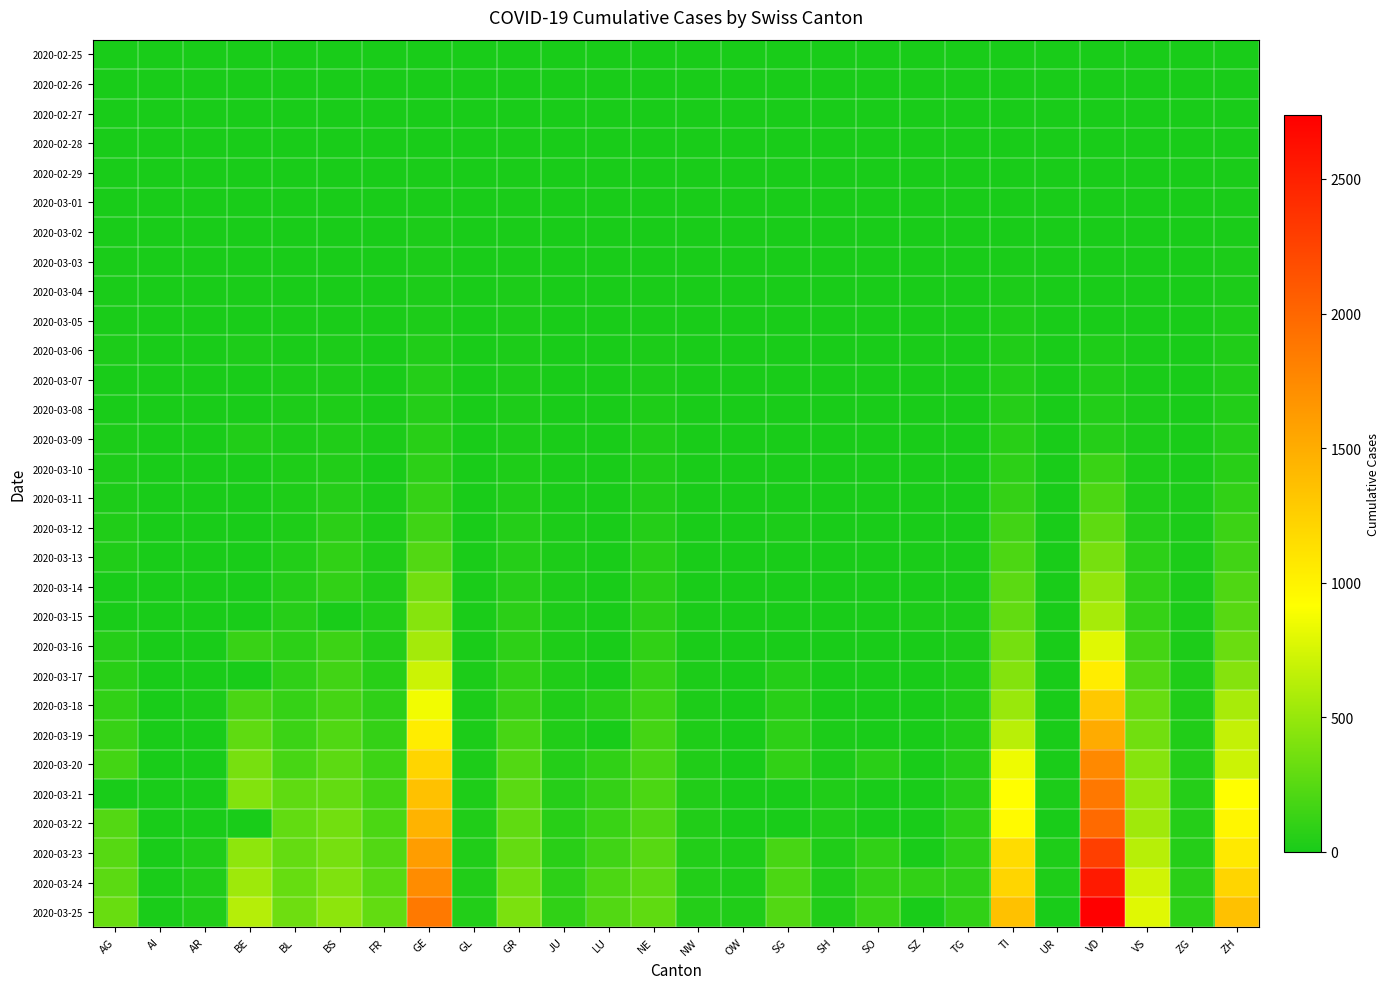

Reading right to left, list all the values displayed in this chart.

2020-02-25: ZH=0	ZG=0	VS=0	VD=0	UR=0	TI=0	TG=0	SZ=0	SO=0	SH=0	SG=0	OW=0	NW=0	NE=0	LU=0	JU=0	GR=0	GL=0	GE=0	FR=0	BS=0	BL=0	BE=0	AR=0	AI=0	AG=0
2020-02-26: ZH=0	ZG=0	VS=0	VD=0	UR=0	TI=1	TG=0	SZ=0	SO=0	SH=0	SG=0	OW=0	NW=0	NE=0	LU=0	JU=0	GR=2	GL=0	GE=1	FR=0	BS=0	BL=0	BE=0	AR=0	AI=0	AG=0
2020-02-27: ZH=2	ZG=0	VS=0	VD=0	UR=0	TI=1	TG=0	SZ=0	SO=0	SH=0	SG=0	OW=0	NW=0	NE=0	LU=0	JU=1	GR=2	GL=0	GE=1	FR=0	BS=1	BL=0	BE=0	AR=0	AI=0	AG=0
2020-02-28: ZH=2	ZG=0	VS=1	VD=0	UR=0	TI=1	TG=0	SZ=0	SO=0	SH=0	SG=0	OW=0	NW=0	NE=0	LU=0	JU=1	GR=6	GL=0	GE=5	FR=0	BS=1	BL=1	BE=1	AR=0	AI=0	AG=1
2020-02-29: ZH=6	ZG=0	VS=1	VD=0	UR=0	TI=2	TG=0	SZ=0	SO=0	SH=0	SG=0	OW=0	NW=0	NE=0	LU=0	JU=1	GR=6	GL=0	GE=9	FR=0	BS=1	BL=2	BE=0	AR=0	AI=0	AG=0
2020-03-01: ZH=7	ZG=0	VS=2	VD=0	UR=0	TI=2	TG=0	SZ=0	SO=0	SH=0	SG=0	OW=0	NW=0	NE=1	LU=0	JU=1	GR=6	GL=0	GE=10	FR=1	BS=1	BL=2	BE=2	AR=0	AI=0	AG=0
2020-03-02: ZH=10	ZG=0	VS=3	VD=0	UR=0	TI=4	TG=0	SZ=0	SO=0	SH=0	SG=0	OW=0	NW=0	NE=1	LU=0	JU=1	GR=9	GL=0	GE=11	FR=2	BS=1	BL=2	BE=4	AR=0	AI=0	AG=2
2020-03-03: ZH=13	ZG=1	VS=3	VD=0	UR=0	TI=8	TG=0	SZ=1	SO=0	SH=0	SG=0	OW=0	NW=0	NE=1	LU=0	JU=2	GR=9	GL=0	GE=14	FR=0	BS=3	BL=2	BE=0	AR=0	AI=0	AG=6
2020-03-04: ZH=15	ZG=1	VS=4	VD=0	UR=0	TI=13	TG=0	SZ=3	SO=0	SH=0	SG=1	OW=0	NW=0	NE=8	LU=0	JU=2	GR=12	GL=0	GE=16	FR=4	BS=3	BL=2	BE=6	AR=0	AI=0	AG=7
2020-03-05: ZH=23	ZG=2	VS=5	VD=0	UR=0	TI=25	TG=0	SZ=0	SO=0	SH=0	SG=0	OW=0	NW=0	NE=9	LU=0	JU=4	GR=14	GL=0	GE=20	FR=6	BS=8	BL=6	BE=0	AR=1	AI=0	AG=9
2020-03-06: ZH=29	ZG=3	VS=6	VD=23	UR=0	TI=28	TG=1	SZ=6	SO=1	SH=0	SG=2	OW=0	NW=0	NE=13	LU=0	JU=4	GR=16	GL=0	GE=30	FR=0	BS=15	BL=6	BE=17	AR=1	AI=0	AG=12
2020-03-07: ZH=34	ZG=3	VS=7	VD=30	UR=0	TI=41	TG=1	SZ=0	SO=0	SH=0	SG=0	OW=0	NW=0	NE=18	LU=0	JU=5	GR=17	GL=0	GE=43	FR=0	BS=21	BL=15	BE=0	AR=1	AI=0	AG=0
2020-03-08: ZH=40	ZG=3	VS=12	VD=40	UR=0	TI=49	TG=1	SZ=0	SO=0	SH=0	SG=0	OW=0	NW=0	NE=24	LU=0	JU=5	GR=18	GL=0	GE=45	FR=8	BS=24	BL=19	BE=0	AR=1	AI=0	AG=0
2020-03-09: ZH=49	ZG=10	VS=17	VD=51	UR=0	TI=61	TG=1	SZ=0	SO=0	SH=0	SG=0	OW=0	NW=0	NE=27	LU=0	JU=7	GR=18	GL=0	GE=60	FR=11	BS=28	BL=20	BE=34	AR=2	AI=0	AG=14
2020-03-10: ZH=62	ZG=10	VS=22	VD=130	UR=0	TI=75	TG=2	SZ=0	SO=0	SH=0	SG=0	OW=0	NW=0	NE=31	LU=0	JU=7	GR=22	GL=1	GE=80	FR=0	BS=33	BL=22	BE=0	AR=0	AI=0	AG=17
2020-03-11: ZH=101	ZG=11	VS=30	VD=203	UR=0	TI=108	TG=5	SZ=0	SO=0	SH=1	SG=0	OW=0	NW=4	NE=37	LU=0	JU=7	GR=31	GL=1	GE=114	FR=16	BS=49	BL=26	BE=0	AR=0	AI=0	AG=18
2020-03-12: ZH=140	ZG=11	VS=53	VD=277	UR=2	TI=163	TG=5	SZ=0	SO=0	SH=1	SG=15	OW=0	NW=5	NE=46	LU=0	JU=12	GR=43	GL=3	GE=155	FR=22	BS=73	BL=26	BE=0	AR=5	AI=0	AG=27
2020-03-13: ZH=163	ZG=11	VS=76	VD=370	UR=0	TI=206	TG=7	SZ=9	SO=0	SH=1	SG=0	OW=1	NW=5	NE=59	LU=0	JU=17	GR=53	GL=6	GE=227	FR=29	BS=92	BL=42	BE=0	AR=0	AI=0	AG=32
2020-03-14: ZH=218	ZG=13	VS=98	VD=477	UR=0	TI=265	TG=8	SZ=0	SO=0	SH=1	SG=0	OW=0	NW=5	NE=68	LU=0	JU=18	GR=56	GL=8	GE=351	FR=36	BS=100	BL=47	BE=0	AR=0	AI=2	AG=0
2020-03-15: ZH=250	ZG=13	VS=115	VD=566	UR=0	TI=293	TG=11	SZ=13	SO=0	SH=1	SG=0	OW=0	NW=8	NE=74	LU=0	JU=19	GR=71	GL=10	GE=435	FR=40	BS=0	BL=54	BE=0	AR=0	AI=0	AG=0
2020-03-16: ZH=326	ZG=20	VS=172	VD=796	UR=0	TI=368	TG=17	SZ=0	SO=0	SH=2	SG=0	OW=0	NW=10	NE=93	LU=0	JU=25	GR=84	GL=10	GE=556	FR=45	BS=143	BL=76	BE=123	AR=0	AI=4	AG=52
2020-03-17: ZH=429	ZG=29	VS=225	VD=1039	UR=0	TI=426	TG=23	SZ=0	SO=0	SH=2	SG=47	OW=0	NW=12	NE=114	LU=0	JU=29	GR=101	GL=12	GE=710	FR=59	BS=164	BL=89	BE=0	AR=0	AI=5	AG=67
2020-03-18: ZH=568	ZG=33	VS=312	VD=1303	UR=5	TI=511	TG=32	SZ=0	SO=0	SH=8	SG=61	OW=0	NW=18	NE=146	LU=65	JU=32	GR=128	GL=14	GE=863	FR=86	BS=181	BL=116	BE=193	AR=11	AI=0	AG=101
2020-03-19: ZH=679	ZG=37	VS=349	VD=1513	UR=7	TI=638	TG=37	SZ=0	SO=0	SH=12	SG=85	OW=0	NW=25	NE=175	LU=0	JU=36	GR=182	GL=16	GE=1041	FR=111	BS=220	BL=134	BE=282	AR=0	AI=6	AG=118
2020-03-20: ZH=711	ZG=48	VS=436	VD=1754	UR=7	TI=849	TG=50	SZ=0	SO=66	SH=17	SG=98	OW=0	NW=28	NE=189	LU=92	JU=44	GR=226	GL=20	GE=1212	FR=145	BS=270	BL=184	BE=377	AR=0	AI=0	AG=168
2020-03-21: ZH=919	ZG=53	VS=498	VD=1873	UR=12	TI=916	TG=57	SZ=0	SO=0	SH=28	SG=0	OW=0	NW=33	NE=200	LU=109	JU=54	GR=258	GL=25	GE=1350	FR=167	BS=297	BL=282	BE=418	AR=0	AI=0	AG=0
2020-03-22: ZH=978	ZG=53	VS=535	VD=1975	UR=0	TI=945	TG=76	SZ=0	SO=0	SH=30	SG=0	OW=0	NW=36	NE=216	LU=131	JU=61	GR=284	GL=29	GE=1453	FR=202	BS=356	BL=289	BE=0	AR=0	AI=0	AG=232
2020-03-23: ZH=1067	ZG=53	VS=628	VD=2281	UR=22	TI=1162	TG=82	SZ=0	SO=95	SH=32	SG=185	OW=24	NW=39	NE=247	LU=156	JU=69	GR=300	GL=31	GE=1611	FR=226	BS=374	BL=302	BE=470	AR=30	AI=0	AG=241
2020-03-24: ZH=1213	ZG=72	VS=728	VD=2546	UR=25	TI=1209	TG=88	SZ=97	SO=104	SH=34	SG=200	OW=25	NW=42	NE=265	LU=205	JU=82	GR=343	GL=33	GE=1729	FR=255	BS=410	BL=306	BE=532	AR=33	AI=8	AG=266
2020-03-25: ZH=1358	ZG=80	VS=793	VD=2738	UR=0	TI=1354	TG=97	SZ=0	SO=129	SH=35	SG=228	OW=27	NW=44	NE=280	LU=228	JU=92	GR=393	GL=40	GE=1870	FR=293	BS=462	BL=341	BE=624	AR=34	AI=9	AG=319